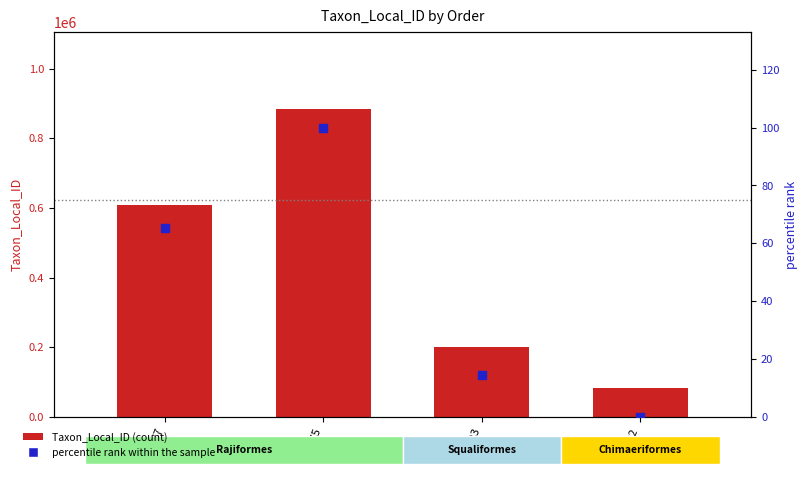

Which series has the largest total across all categories?

Taxon_Local_ID